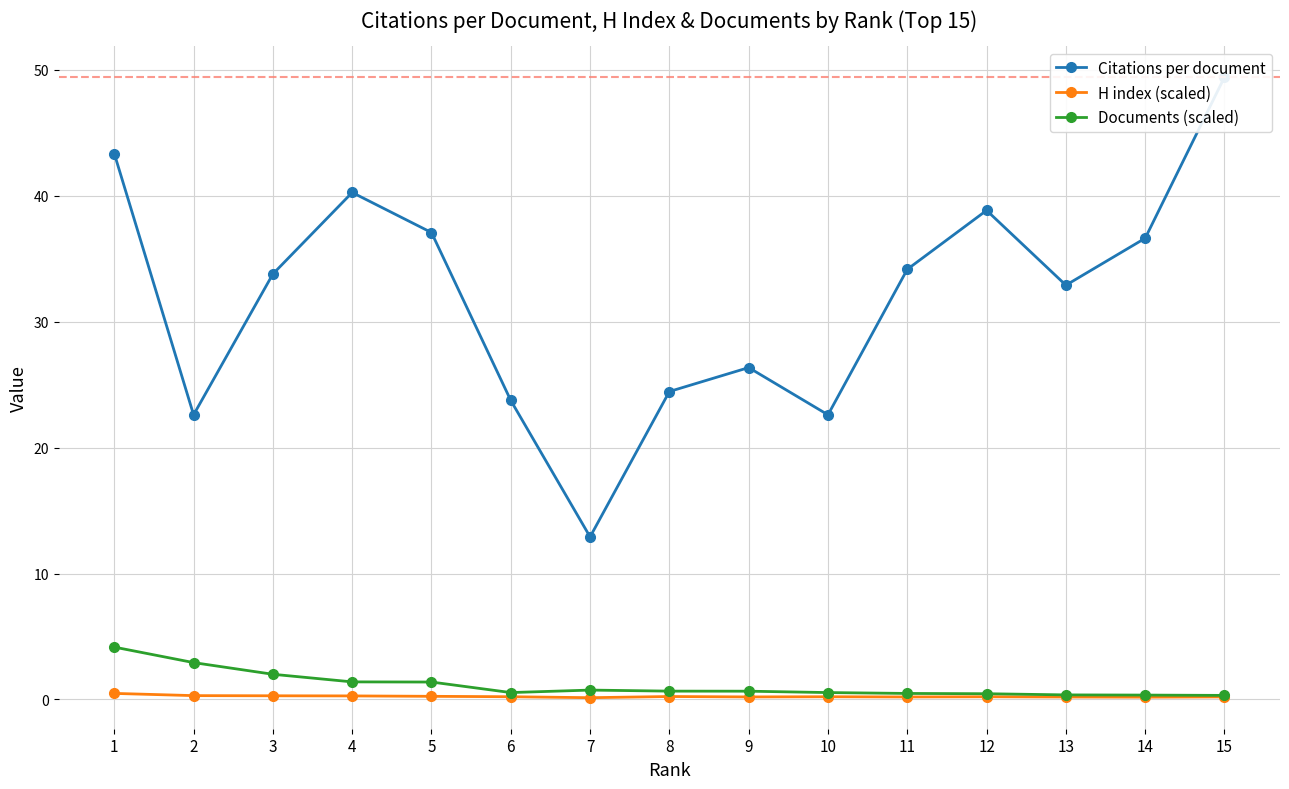

Reading right to left, what are all the values shown in this chart?

Citations per document: 49.4	36.6	32.9	38.8	34.1	22.6	26.4	24.4	12.9	23.7	37.1	40.2	33.8	22.6	43.3
H index (scaled): 0.2	0.2	0.2	0.2	0.2	0.2	0.2	0.2	0.1	0.2	0.3	0.3	0.3	0.3	0.5
Documents (scaled): 0.3	0.3	0.4	0.5	0.5	0.6	0.7	0.7	0.7	0.6	1.4	1.4	2.0	2.9	4.2